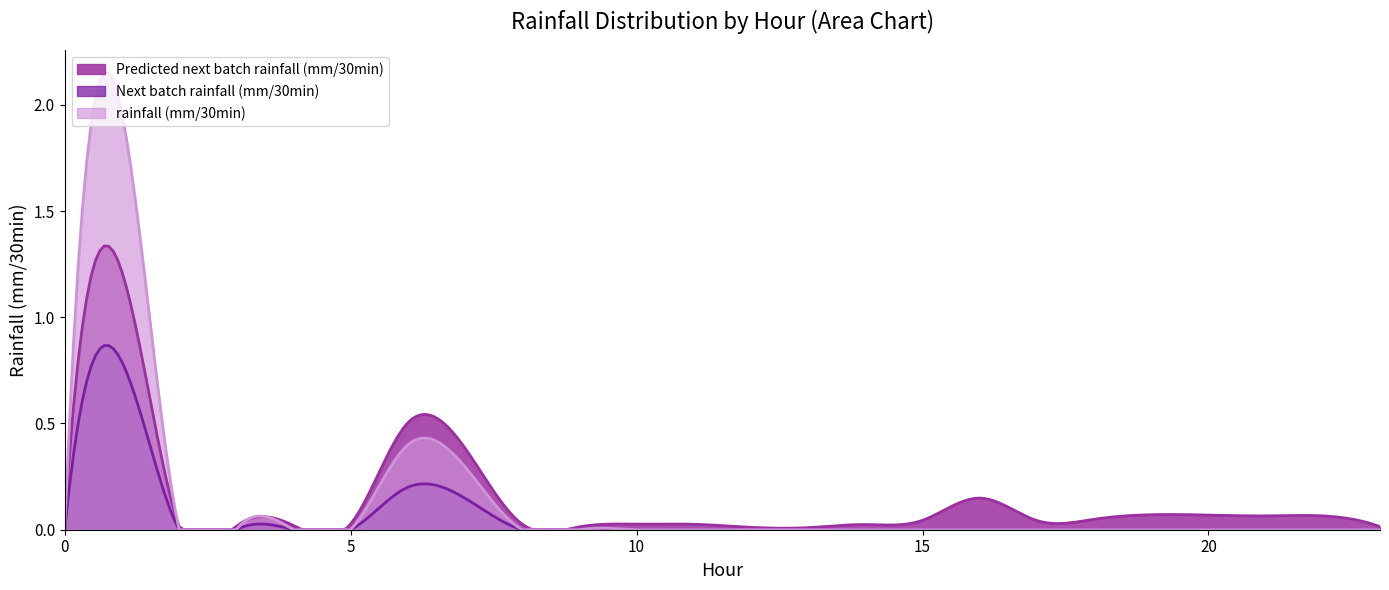

What is the label of the 27th point from the right?

17